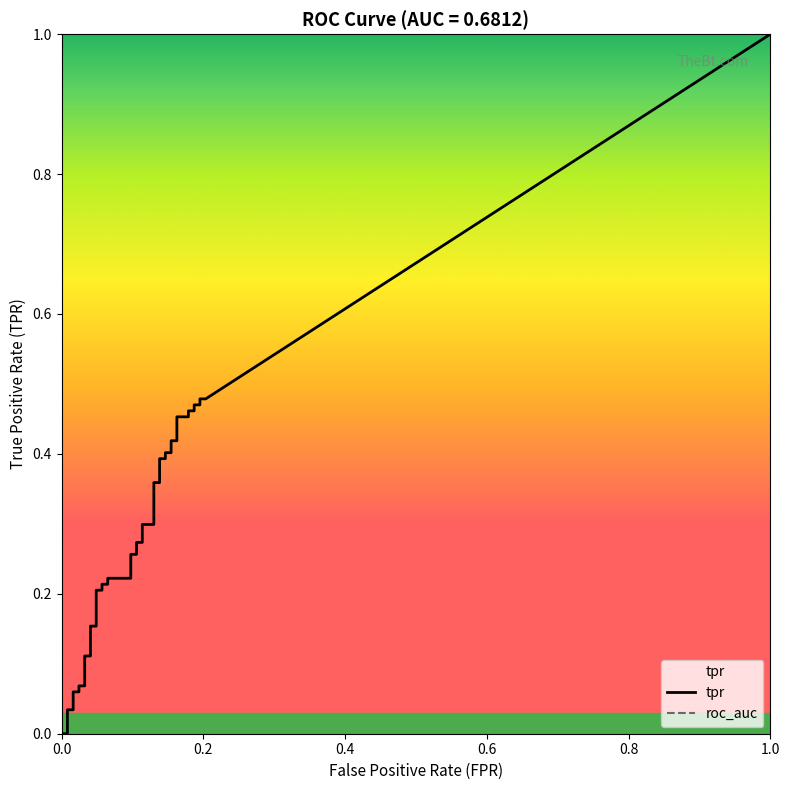

Is it true that tpr equals 0.4 at 16?

False